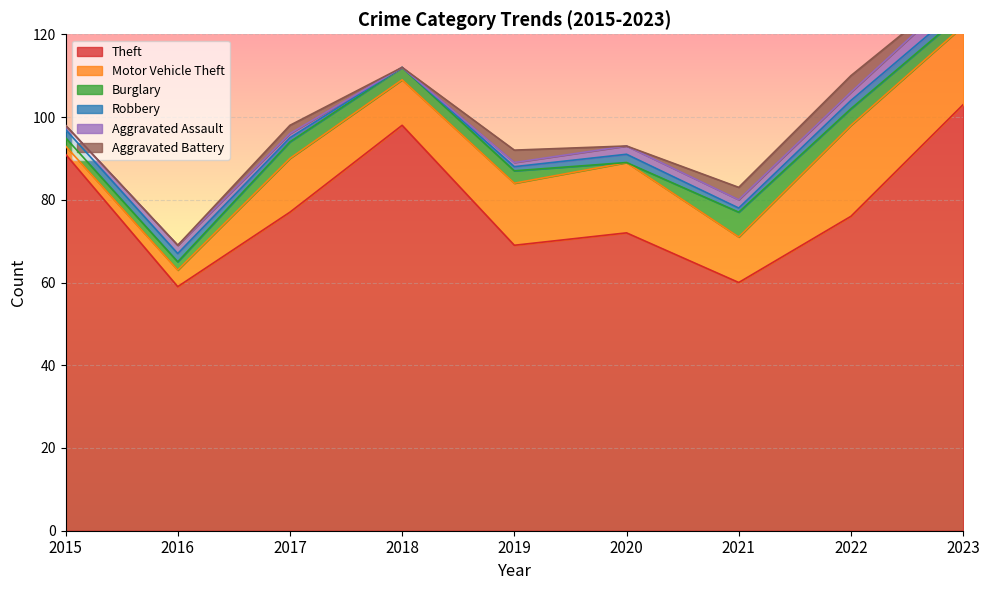

Reading left to right, list all the values displayed in this chart.

Theft: 2015=91	2016=59	2017=77	2018=98	2019=69	2020=72	2021=60	2022=76	2023=103
Motor Vehicle Theft: 2015=2	2016=4	2017=13	2018=11	2019=15	2020=17	2021=11	2022=22	2023=19
Burglary: 2015=2	2016=2	2017=4	2018=3	2019=3	2020=0	2021=6	2022=4	2023=3
Robbery: 2015=2	2016=2	2017=1	2018=0	2019=1	2020=2	2021=1	2022=2	2023=2
Aggravated Assault: 2015=1	2016=2	2017=1	2018=0	2019=1	2020=2	2021=2	2022=2	2023=4
Aggravated Battery: 2015=0	2016=0	2017=2	2018=0	2019=3	2020=0	2021=3	2022=4	2023=1